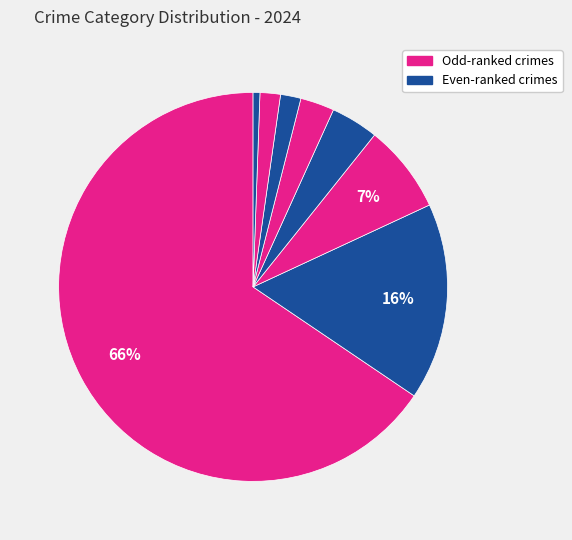

How many segments does this pie chart have?

8